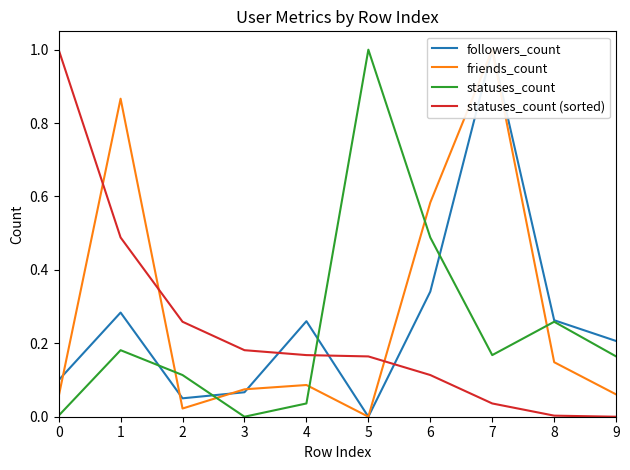

Is this an area chart (filled region under the line)?

No